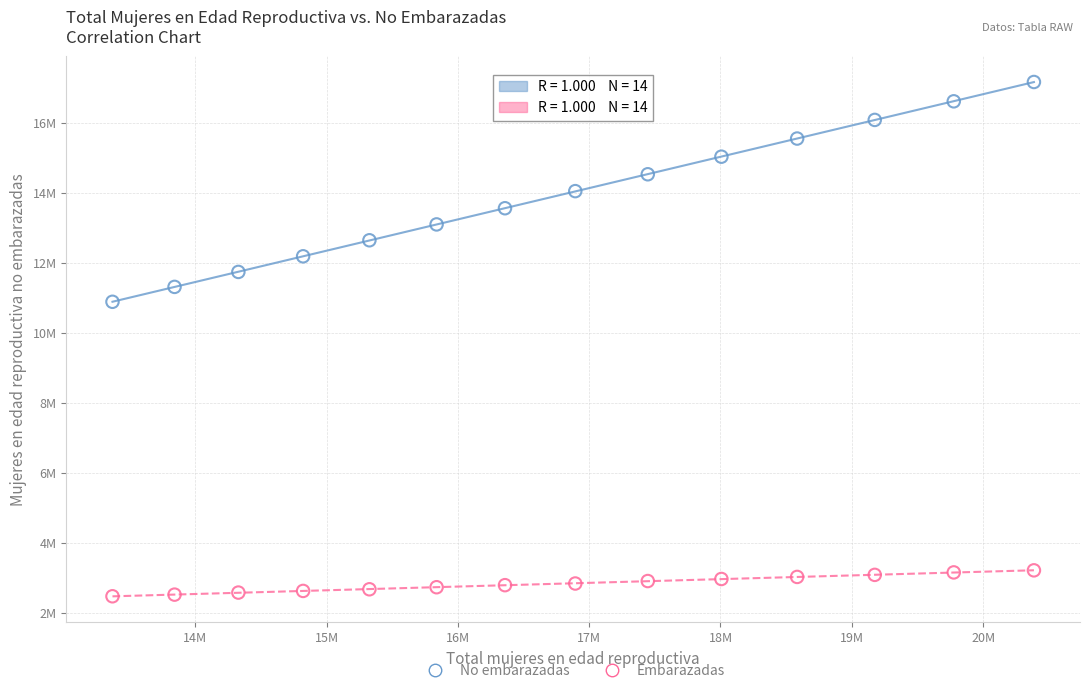

Which series reaches the minimum Y coordinate?

Embarazadas